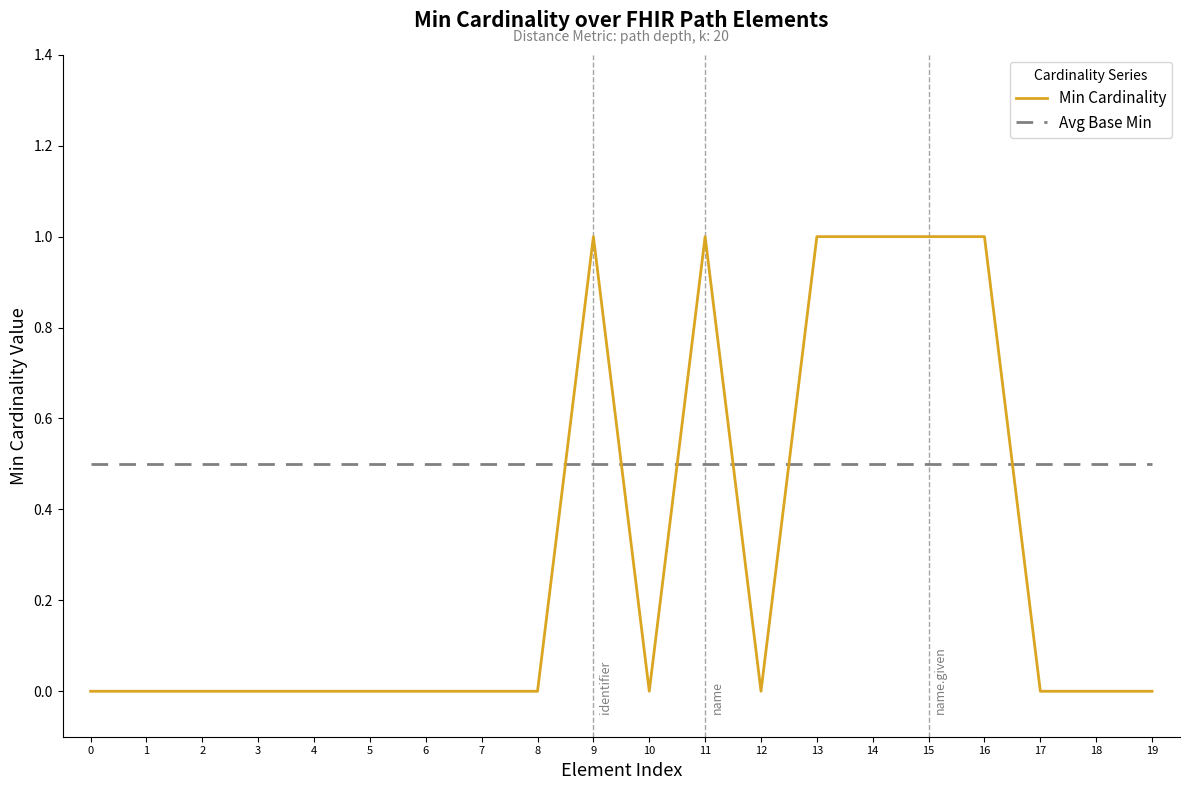

Is the value of Avg Base Min at 12 greater than the value of Min Cardinality at 2?

Yes